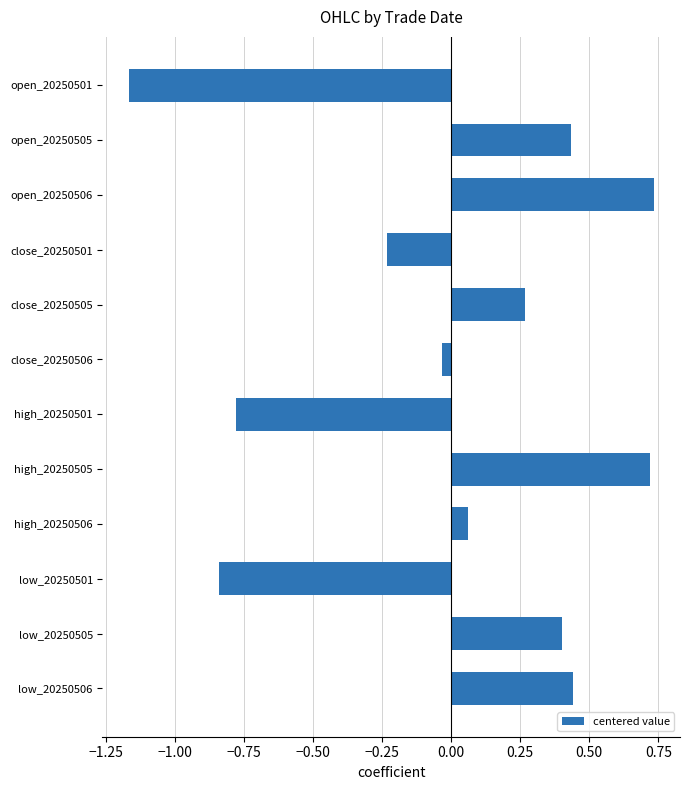

At which category does the chart reach its minimum across all series?

open_20250501